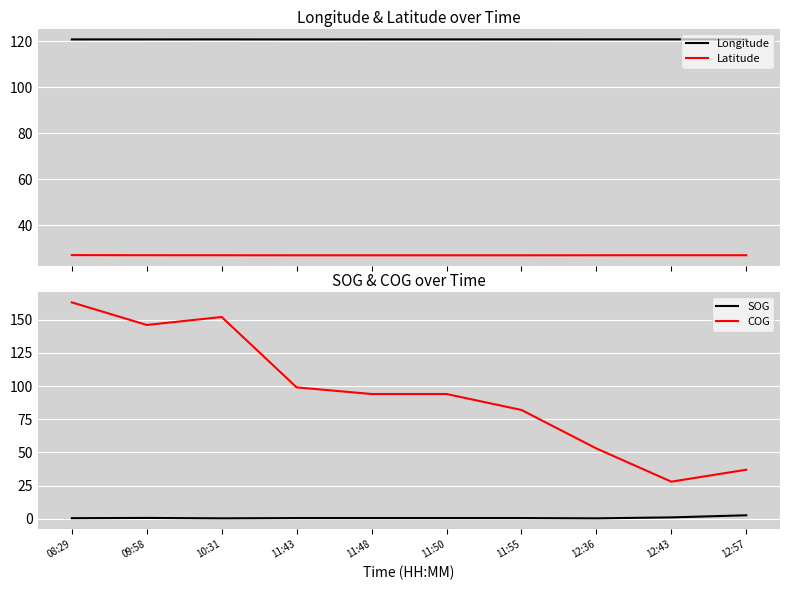

What is the value of the Latitude point at the 5th from the left?

27.1